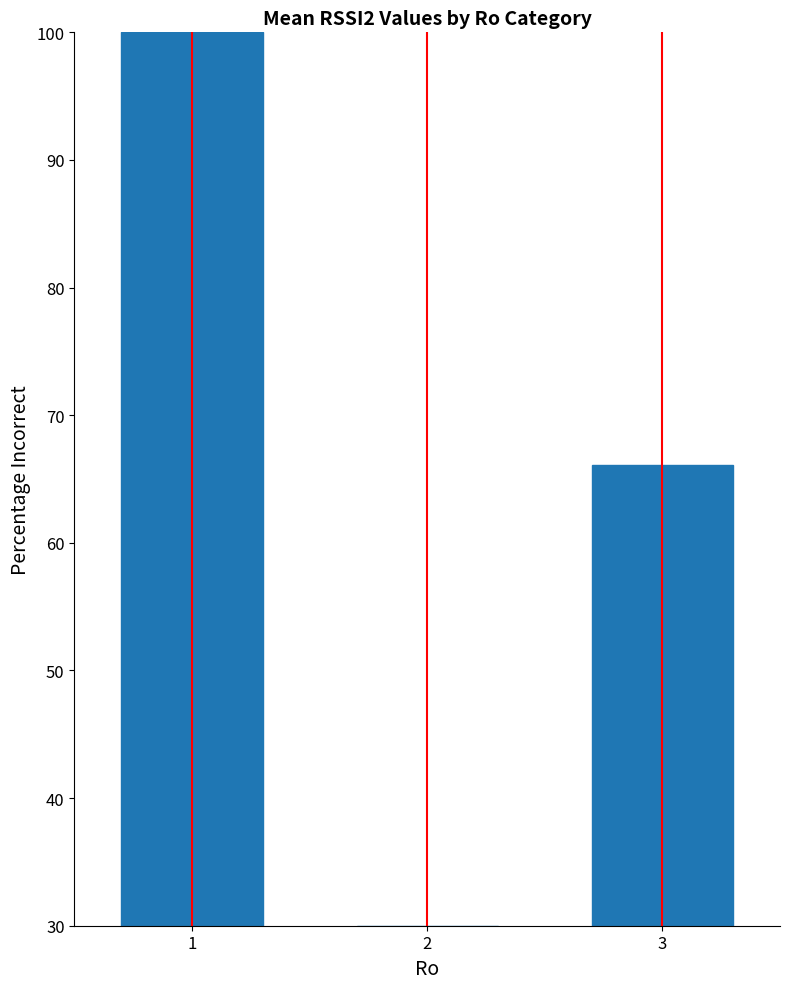

Where is the data nearest to the value 65?

3